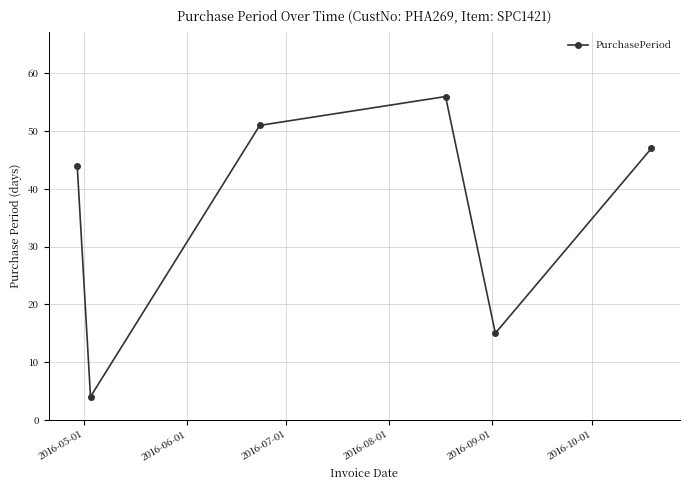

What is the greatest value displayed?

56